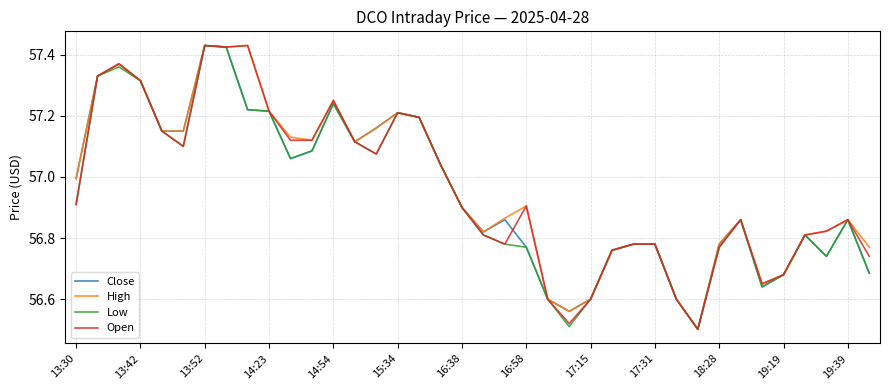

True or false: Open has a value of 84.4 at 14:54.

False